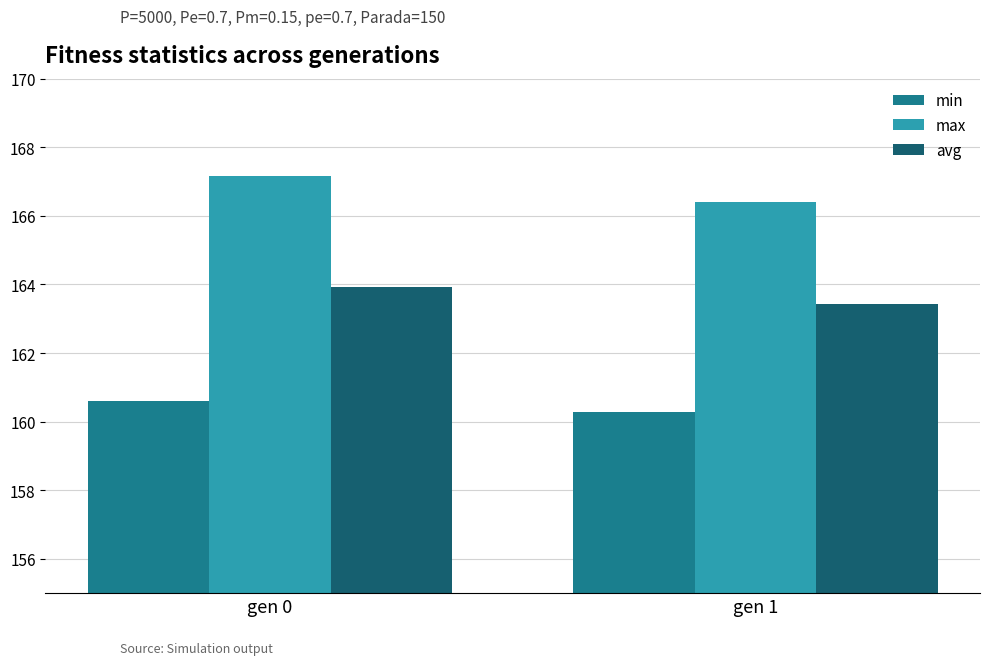

What is the difference between the max values at gen 1 and gen 0?

0.8